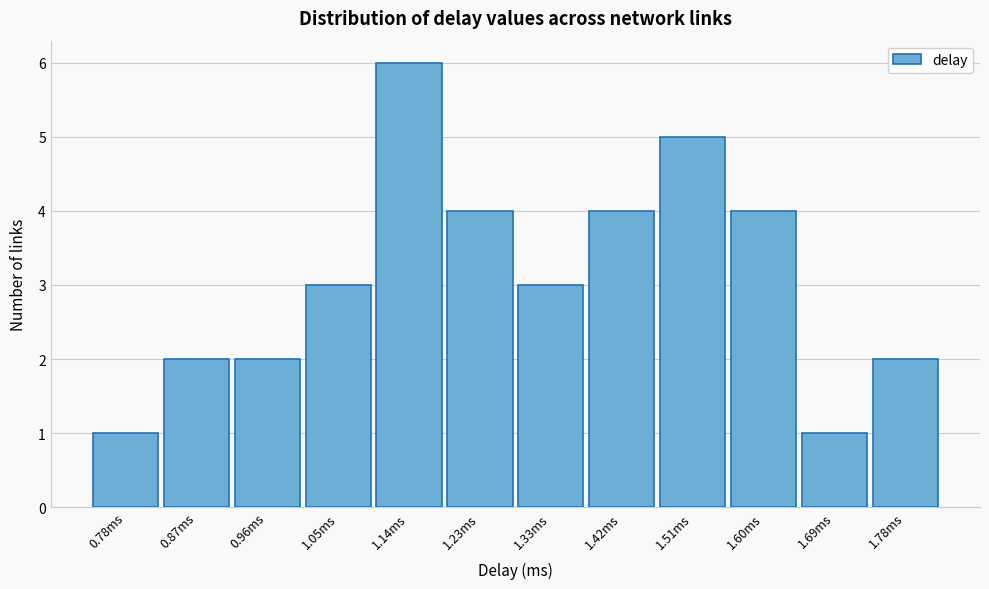

Reading left to right, list all the values displayed in this chart.

0.78ms=1	0.87ms=2	0.96ms=2	1.05ms=3	1.14ms=6	1.23ms=4	1.33ms=3	1.42ms=4	1.51ms=5	1.60ms=4	1.69ms=1	1.78ms=2